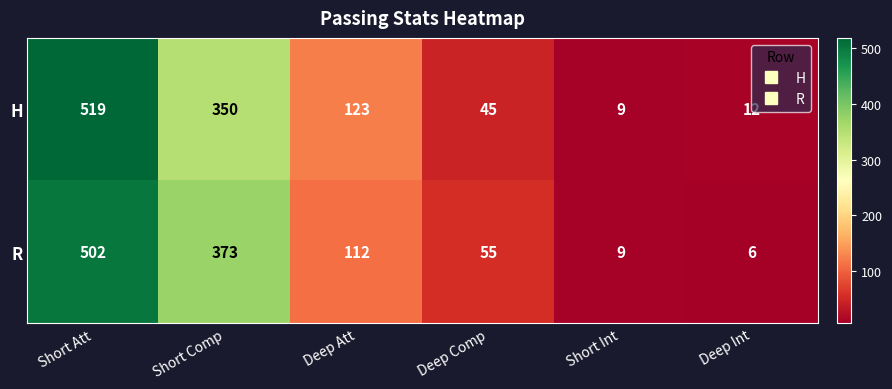

Is it true that H equals 123 at Deep Att?

True